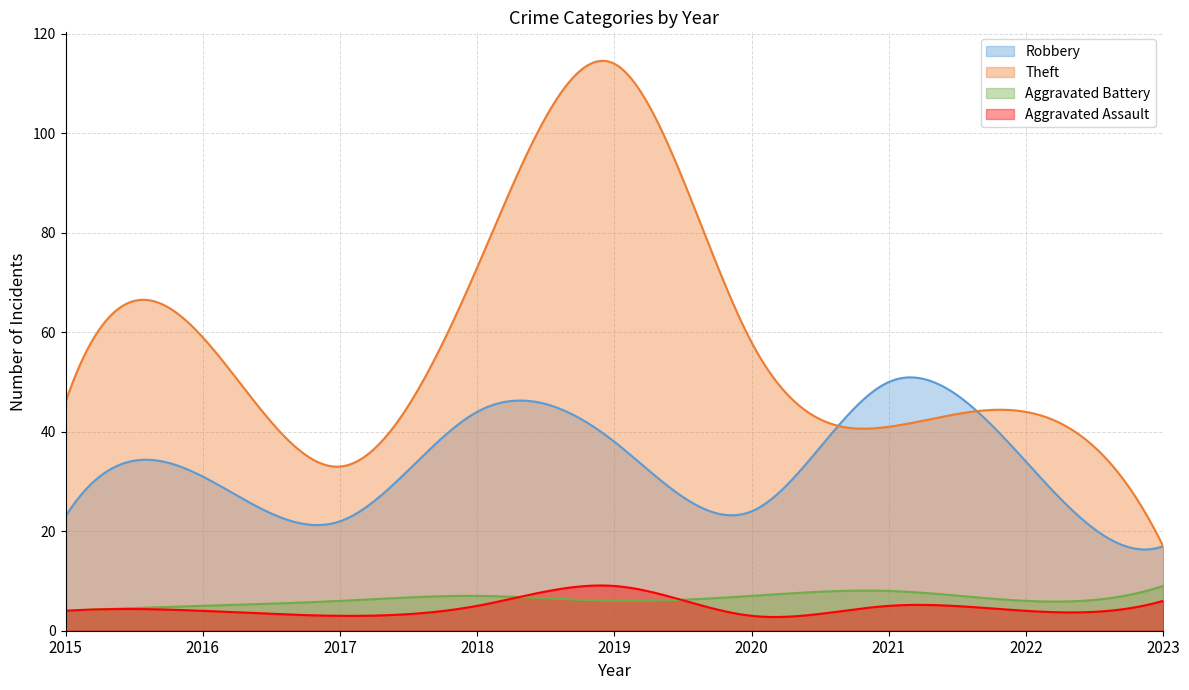

What is the average value of the Robbery series?

33.2